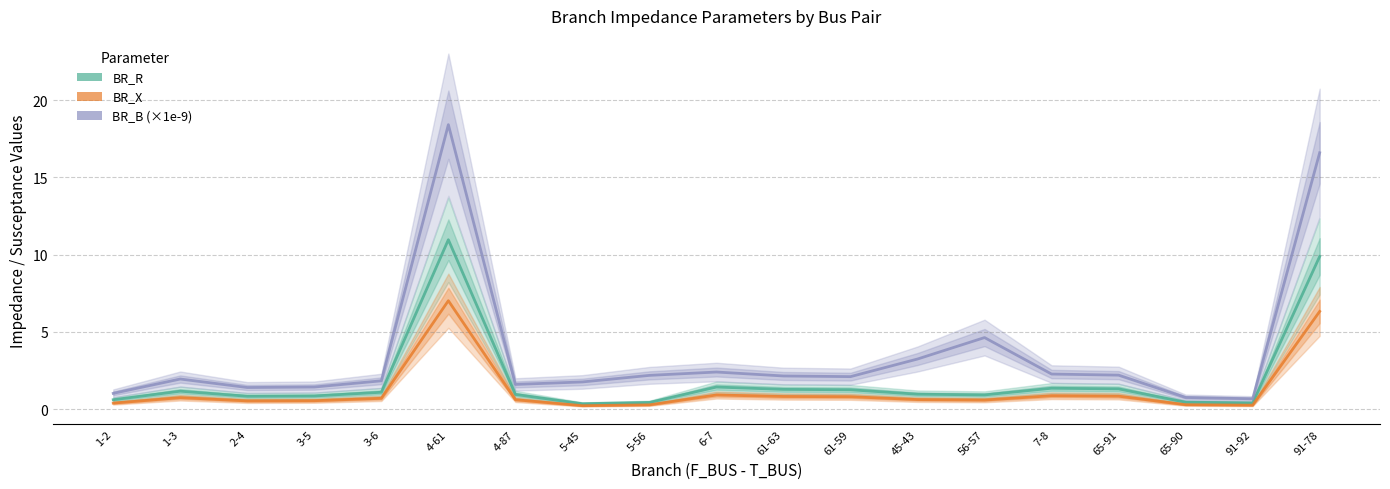

List the series in order of their overall mean, highest first.

BR_B (×1e-9), BR_R, BR_X